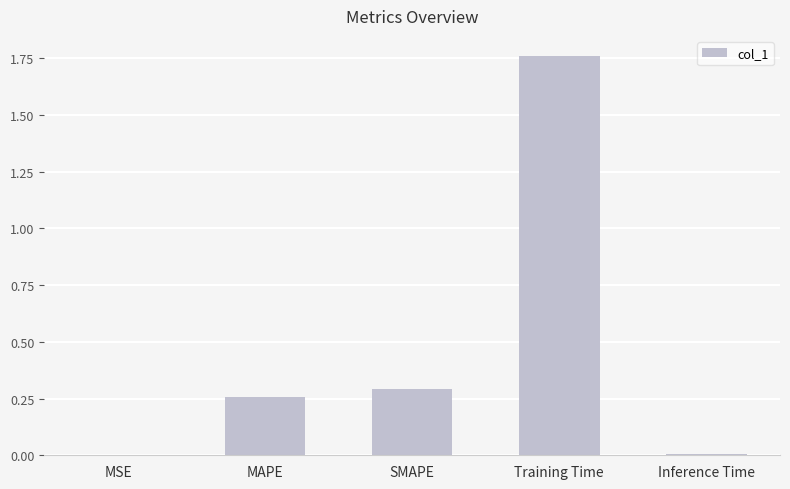

What is the change in value from SMAPE to Training Time?

+1.5